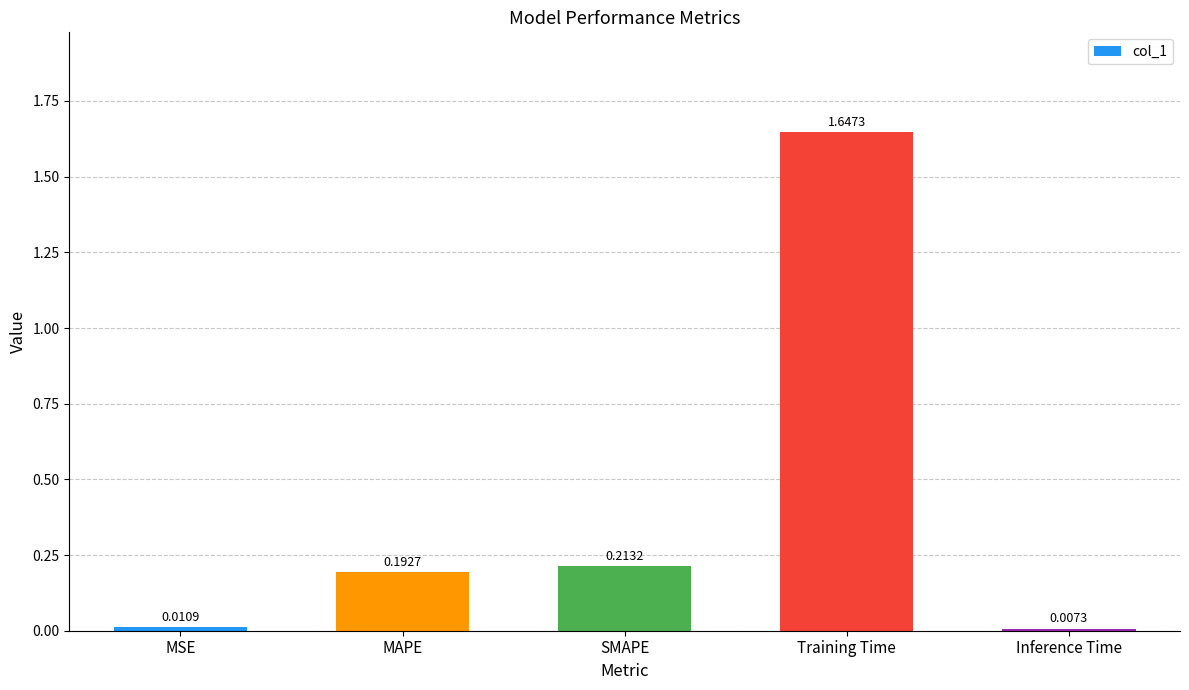

Are the bars grouped side by side (vs. stacked)?

No